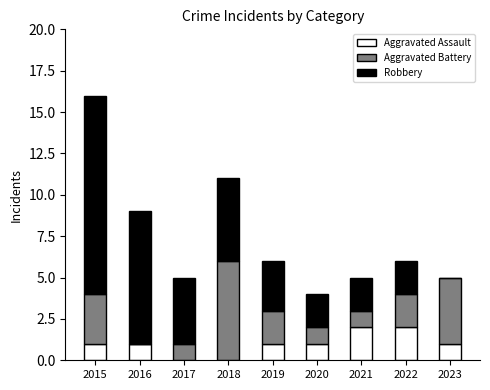

Reading left to right, transcribe the values for Aggravated Assault.

2015=1	2016=1	2017=0	2018=0	2019=1	2020=1	2021=2	2022=2	2023=1